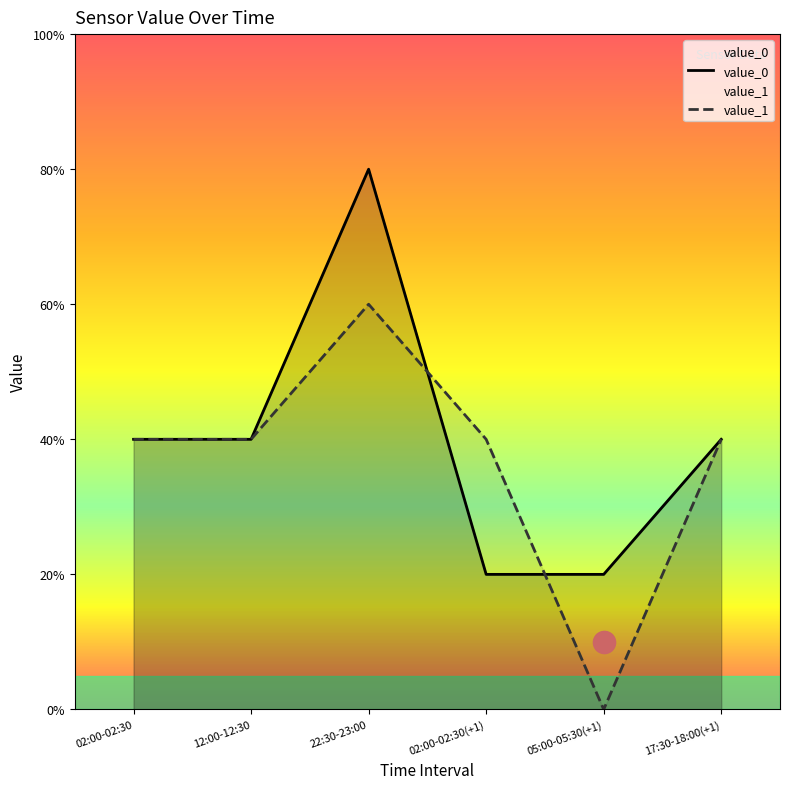

How many distinct data groups are displayed?

2